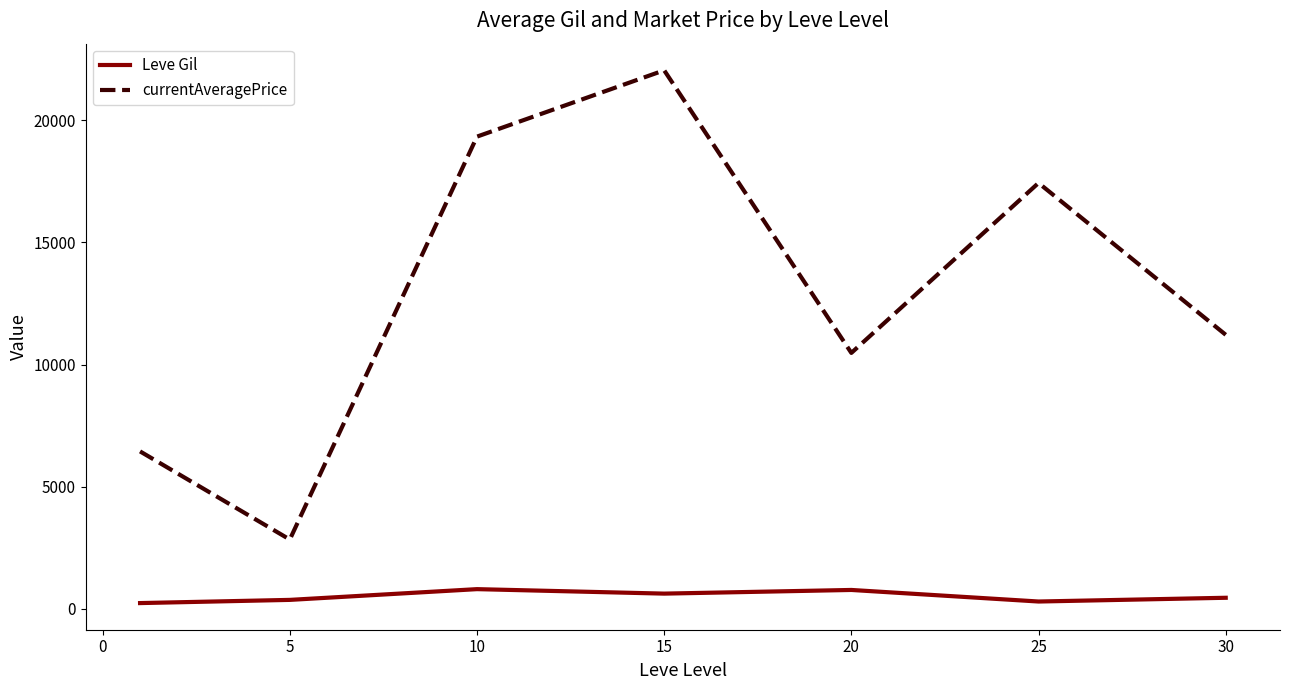

List the series in order of their peak value, lowest first.

Leve Gil, currentAveragePrice